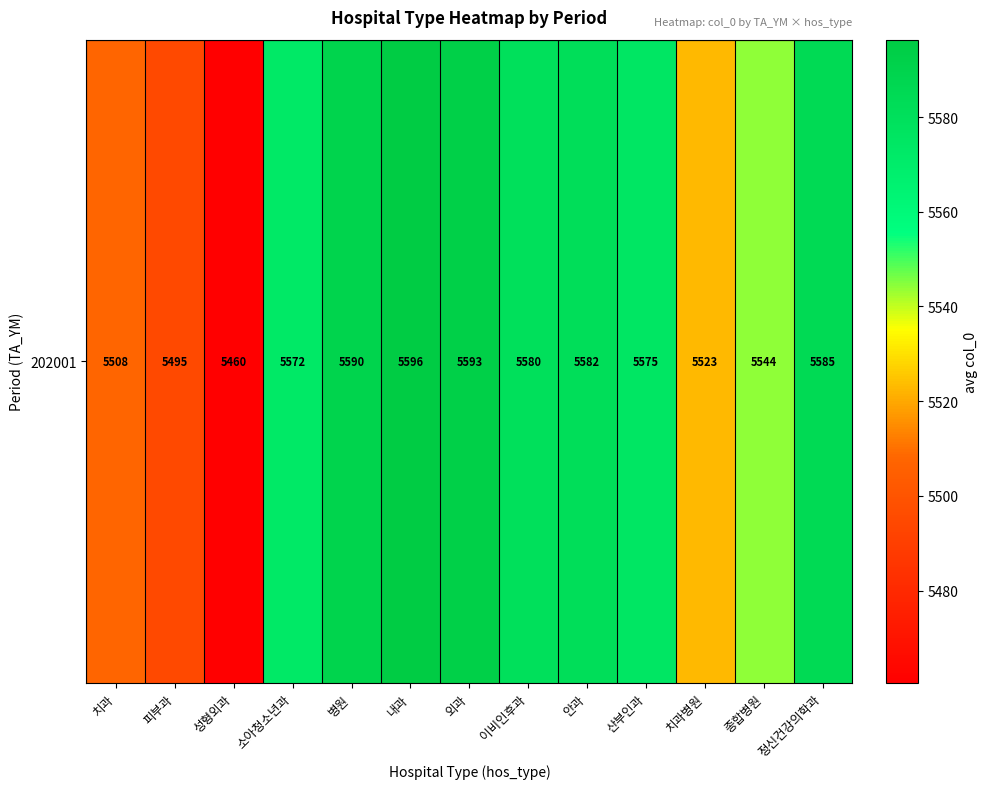

List the labels in order of value, smallest first.

성형외과, 피부과, 치과, 치과병원, 종합병원, 소아청소년과, 산부인과, 이비인후과, 안과, 정신건강의학과, 병원, 외과, 내과